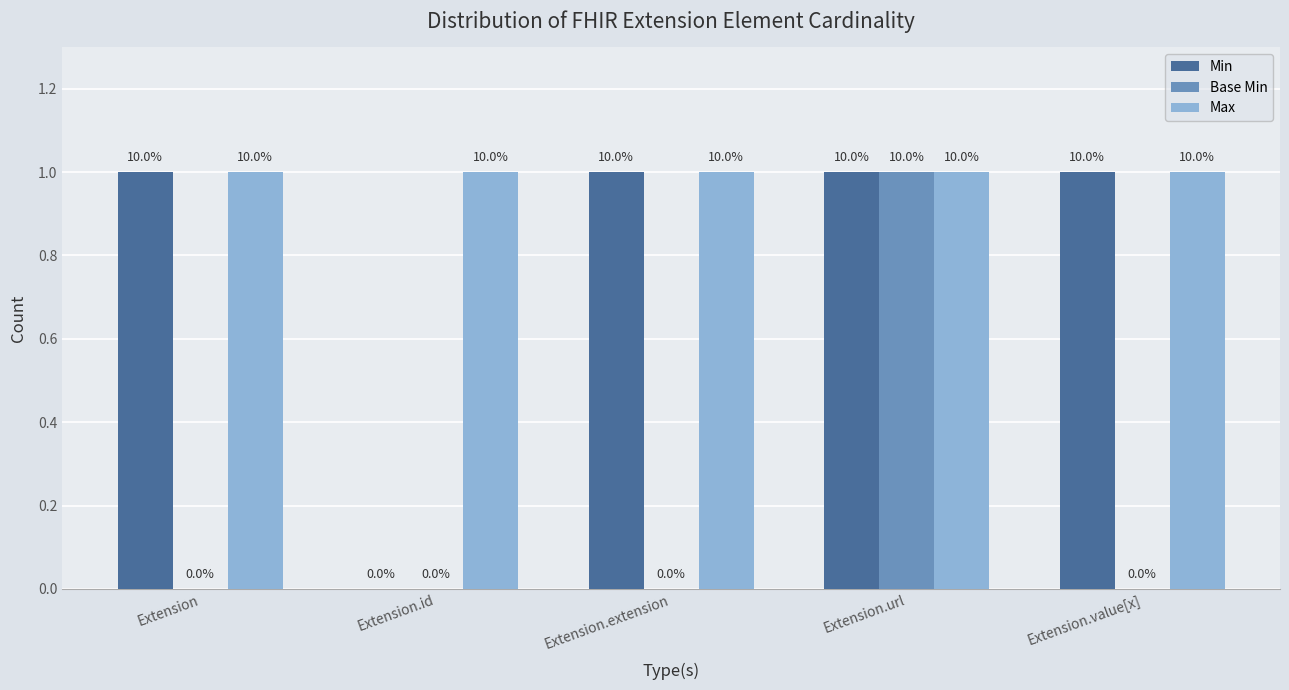

Which series changed the most between Extension.id and Extension.extension?

Min